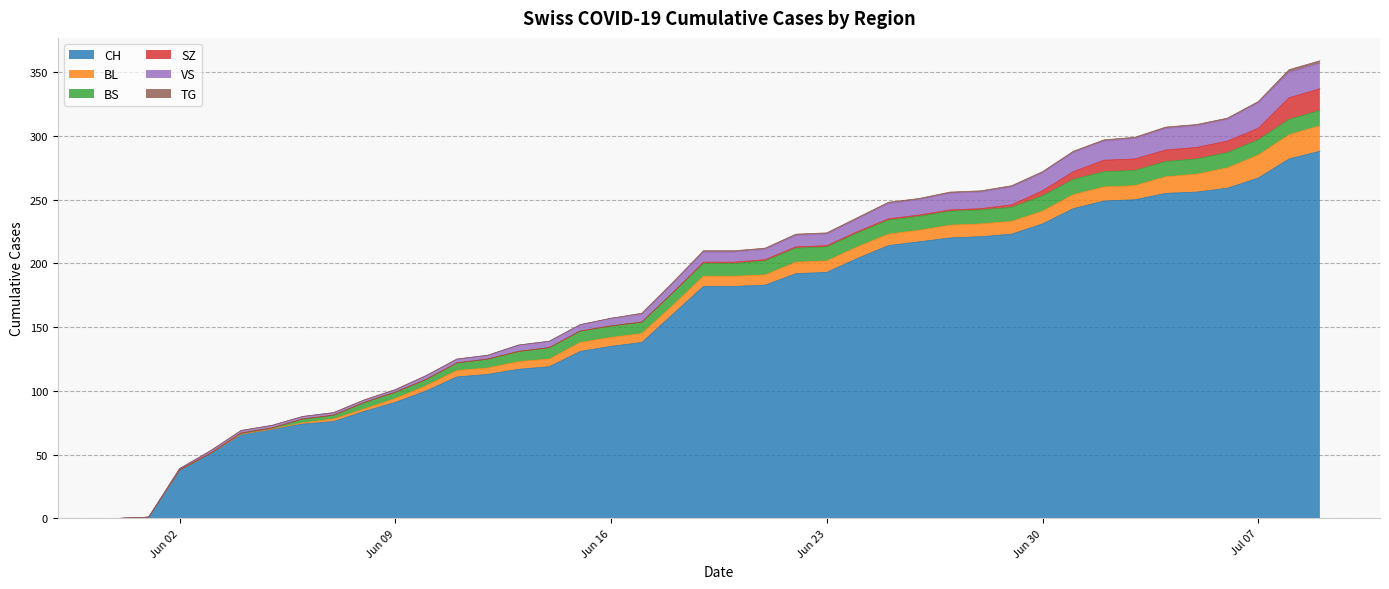

How many lines are shown in the chart?

6